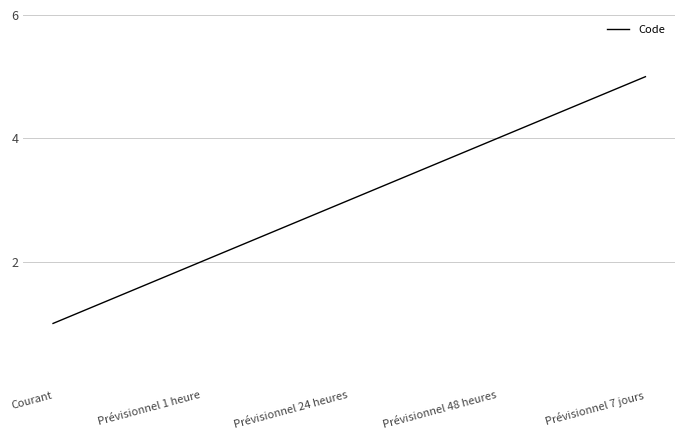

What value does the data have at Courant?

1